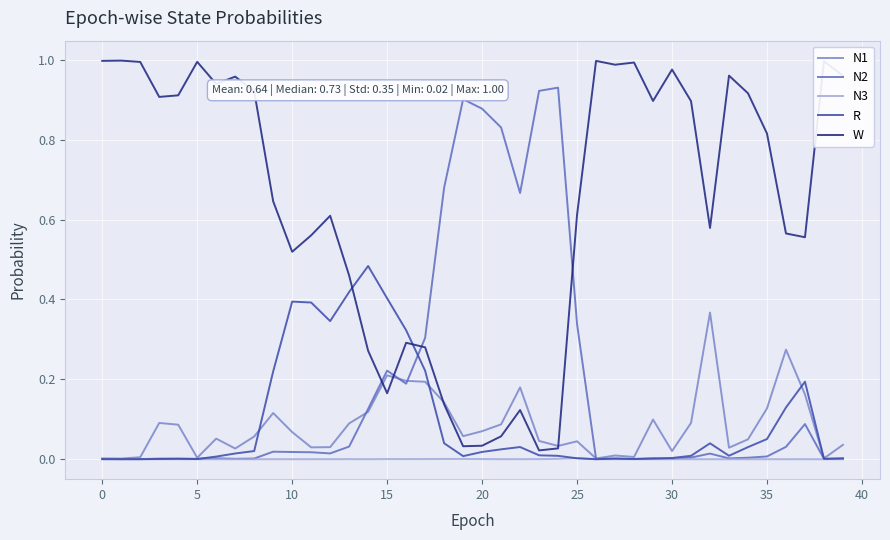

Rank the series by their maximum value, from lowest to highest.

N3, N1, R, N2, W